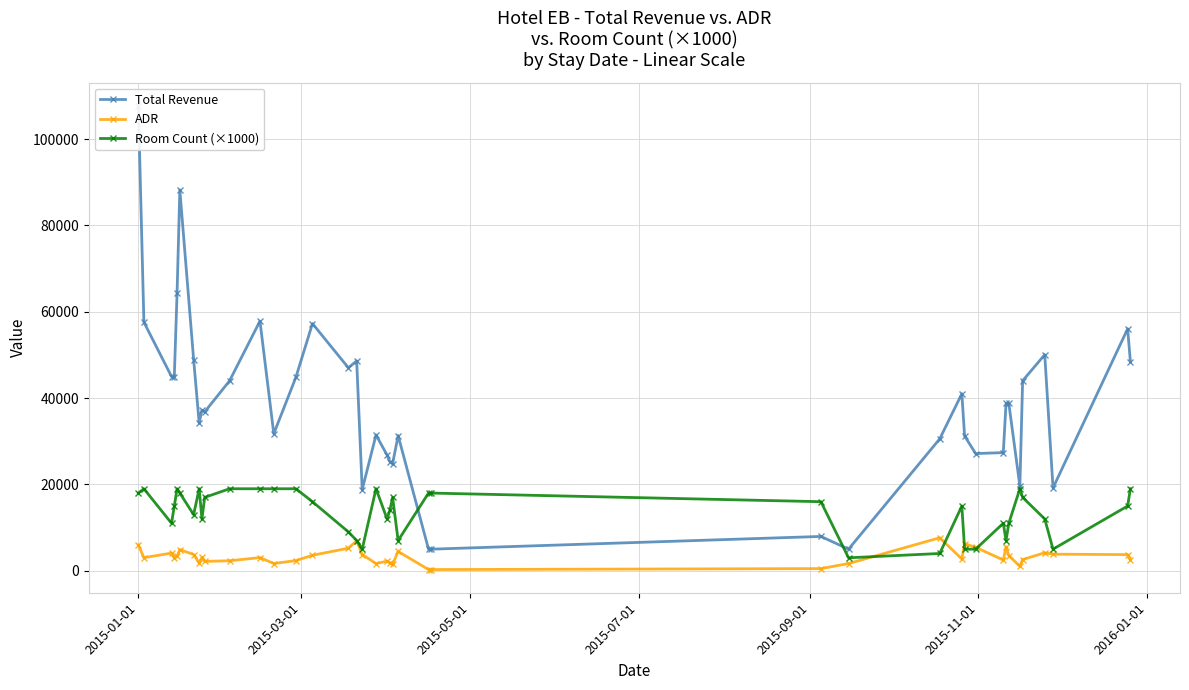

What is the minimum value shown in the chart?

277.8